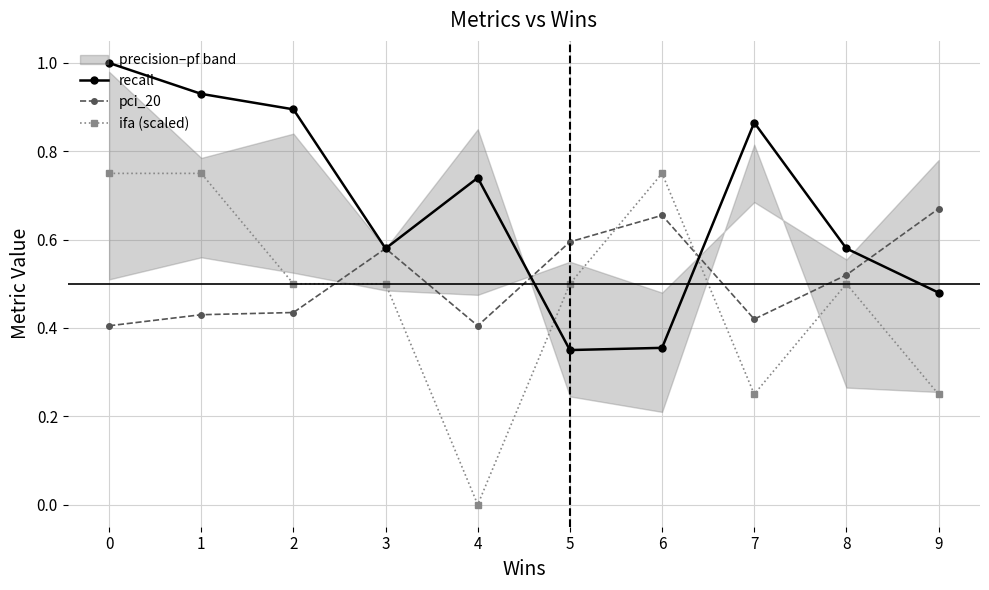

Which label corresponds to the smallest value in the chart?

4